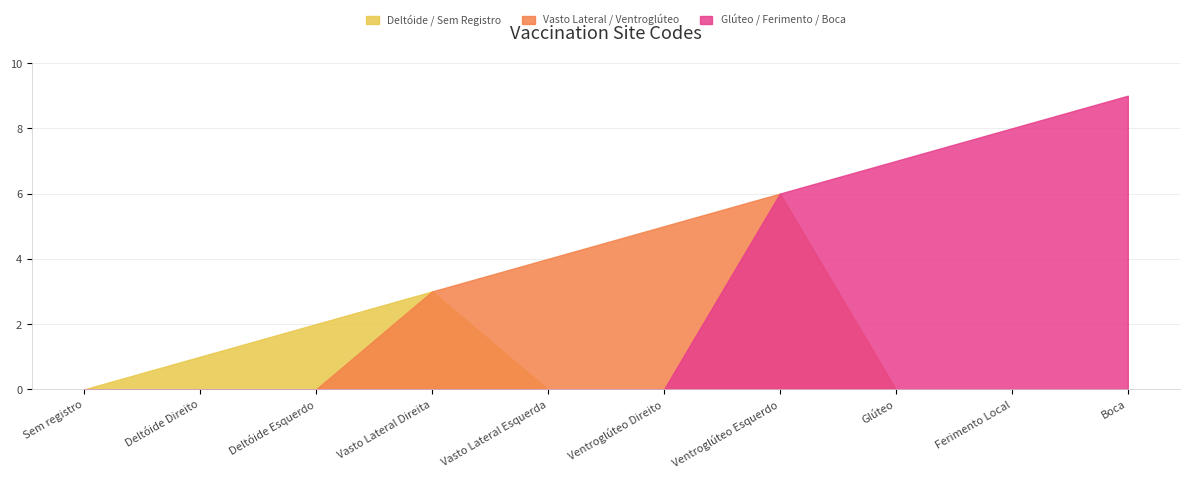

List the labels in order of value, smallest first.

Sem registro, Deltóide Direito, Deltóide Esquerdo, Vasto Lateral Direita, Vasto Lateral Esquerda, Ventroglúteo Direito, Ventroglúteo Esquerdo, Glúteo, Ferimento Local, Boca